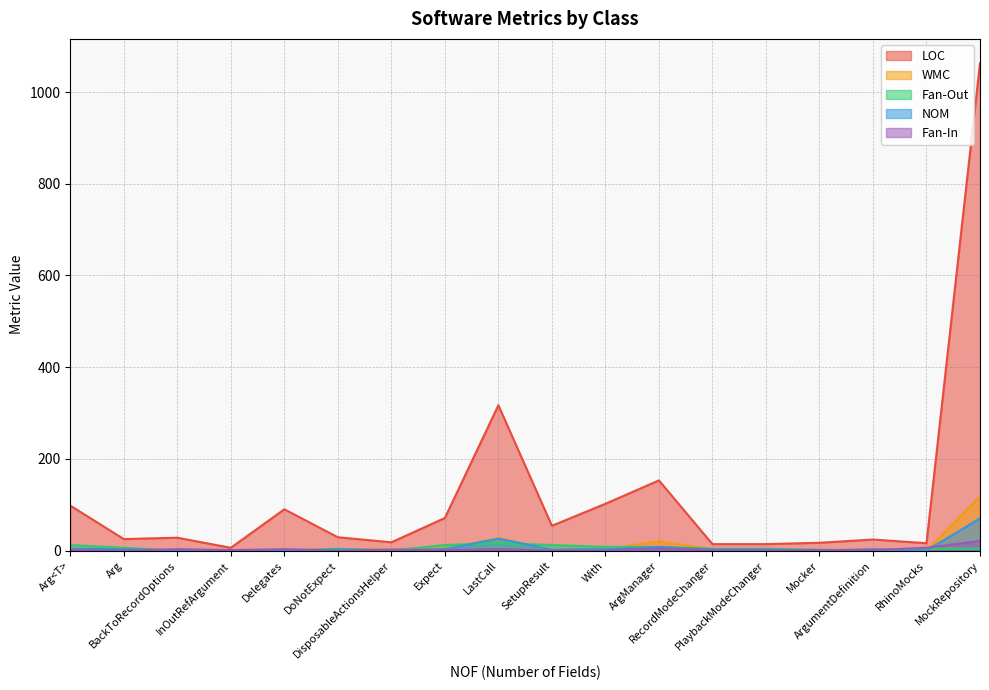

How many lines are shown in the chart?

5